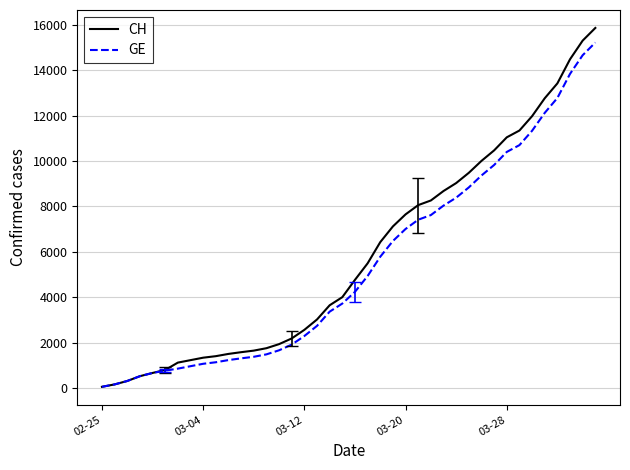

What is the greatest value displayed?

15850